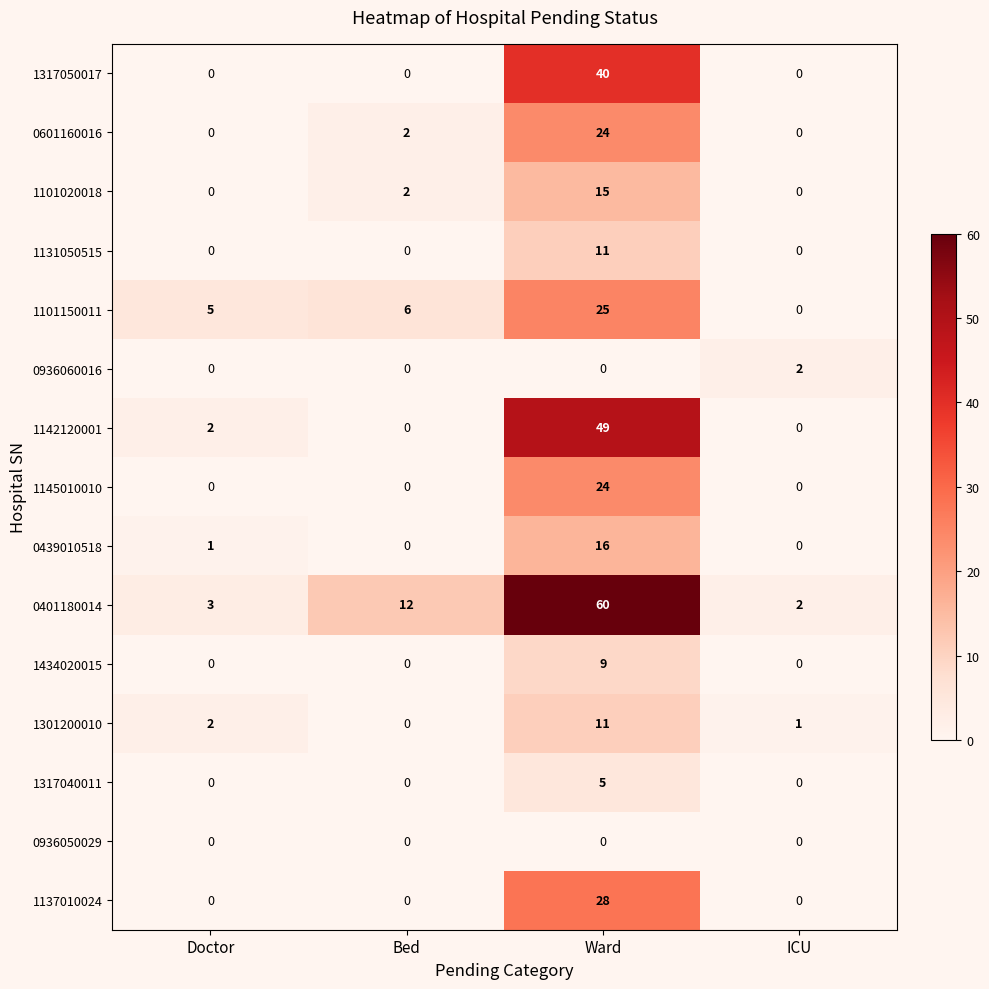

Which series has the widest spread of values?

0401180014